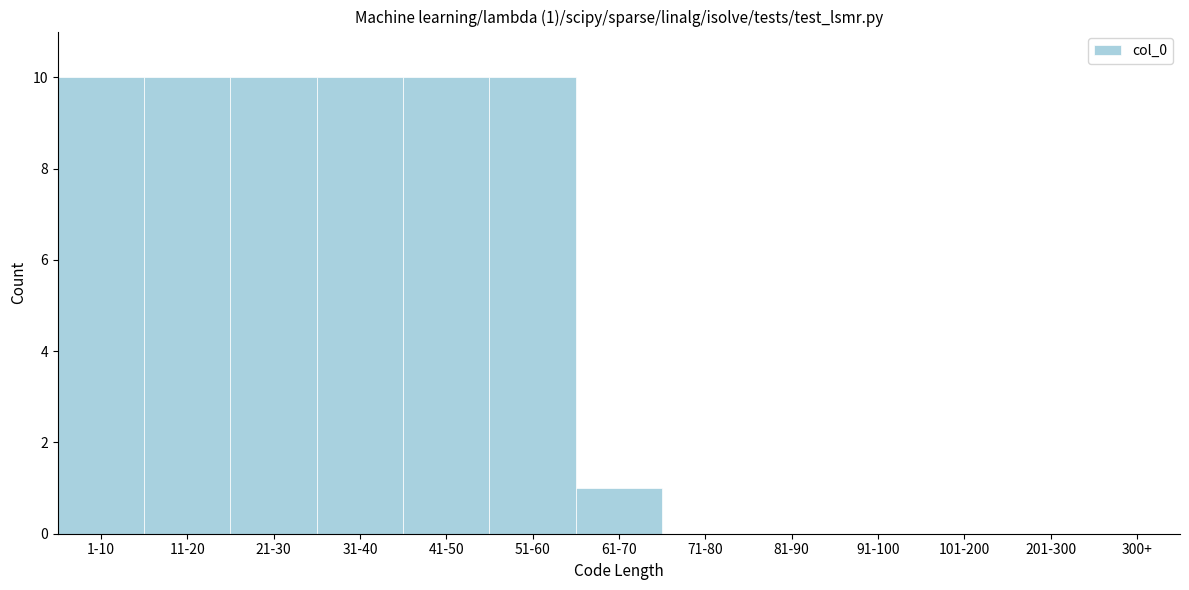

Reading left to right, transcribe all the data shown in this chart.

1-10=10	11-20=10	21-30=10	31-40=10	41-50=10	51-60=10	61-70=1	71-80=0	81-90=0	91-100=0	101-200=0	201-300=0	300+=0